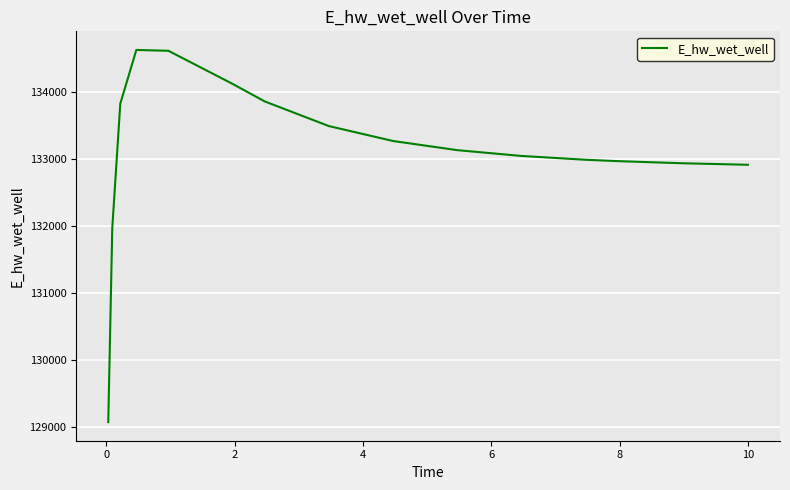

What is the greatest value displayed?

134628.0